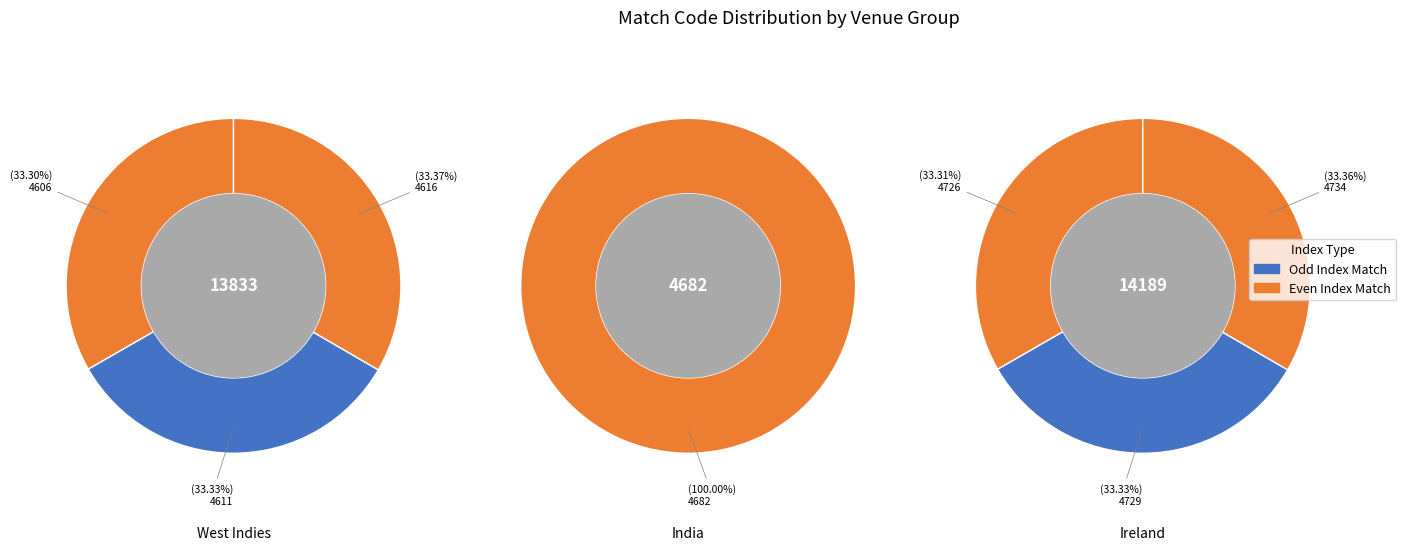

How many segments does this pie chart have?

7